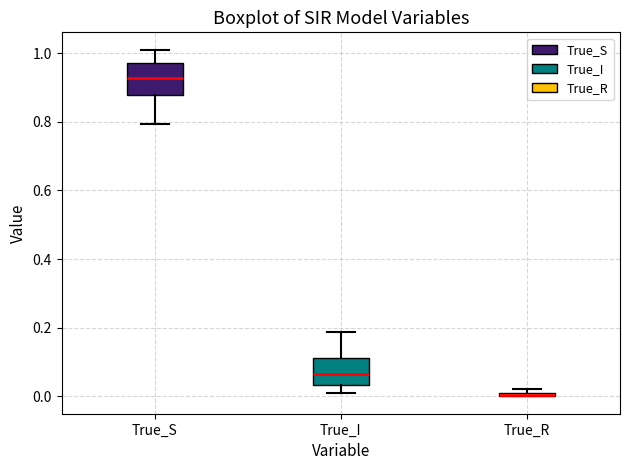

Where does the upper whisker of the box for True_S end on the y-axis? The values are not printed on the chart, so give them approximately, as read against the axis.

1.02